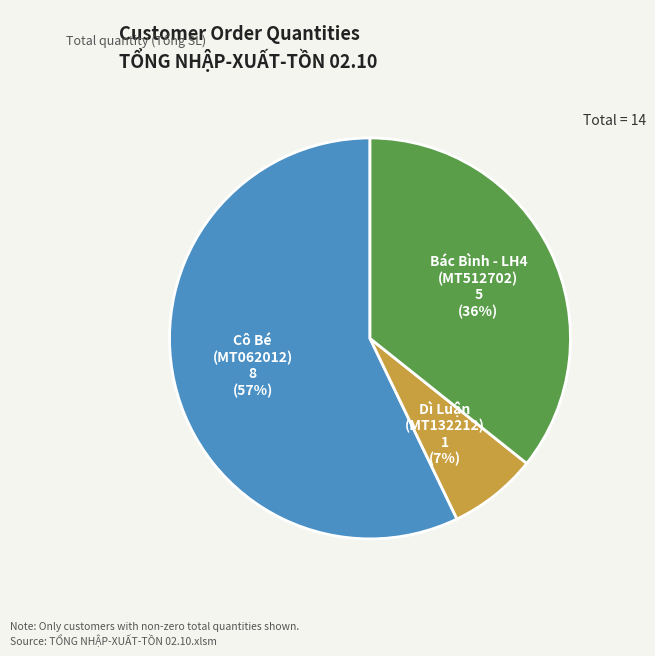

What is the largest slice in the pie chart?

Cô Bé (MT062012)